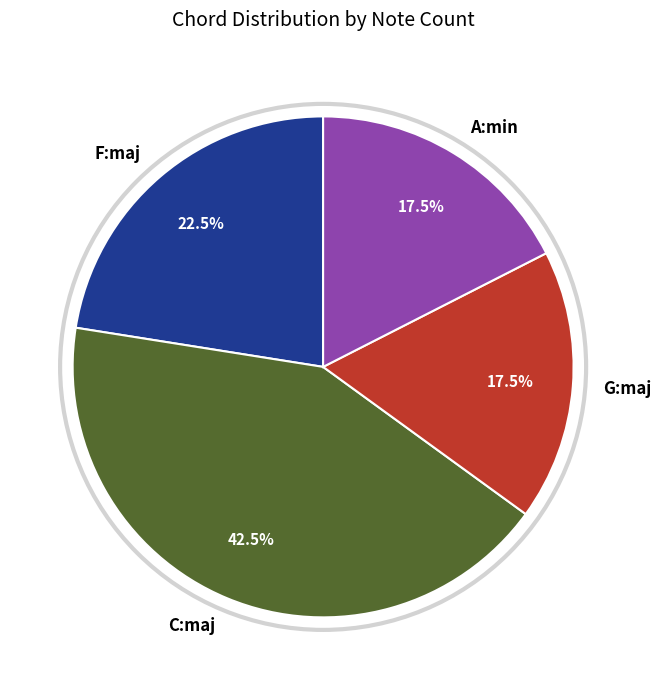

Does C:maj represent more than half of the total?

No